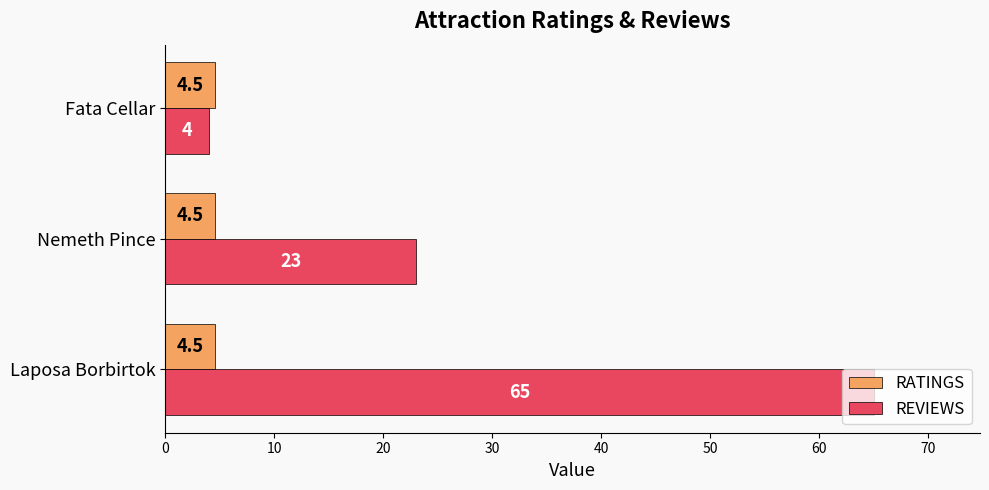

Read the RATINGS value at Nemeth Pince.

4.5